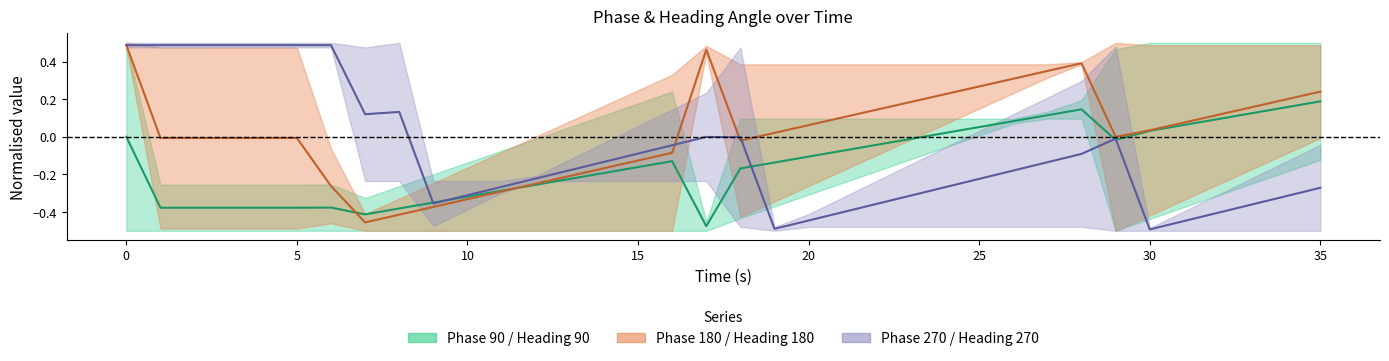

At which label is phase 180 centre closest to 0?

29